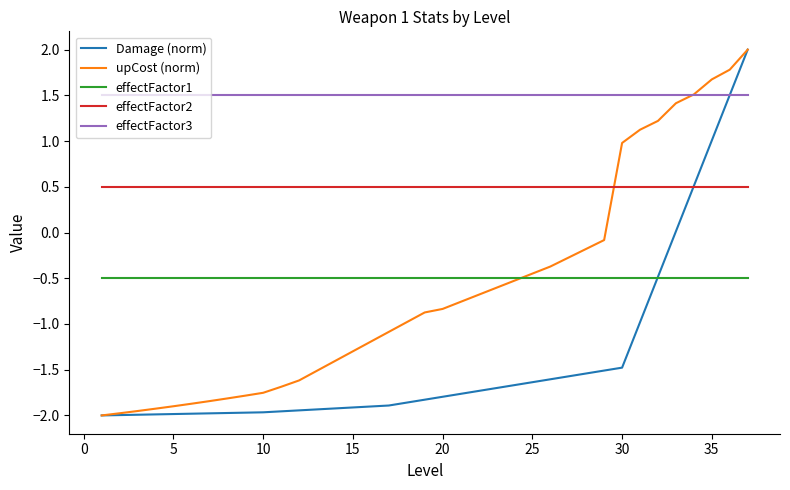

What is the maximum value for effectFactor1?

-0.5